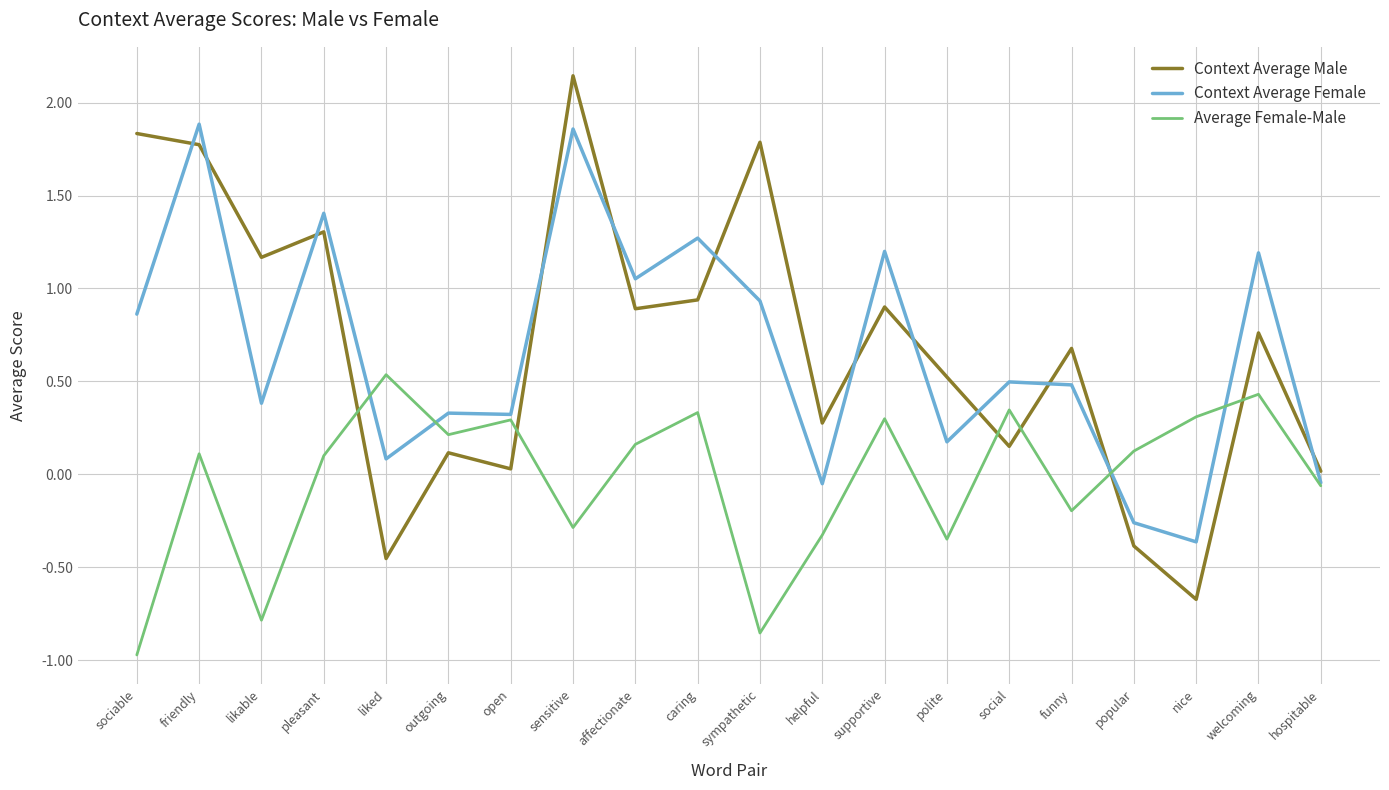

List the series in order of their peak value, highest first.

Context Average Male, Context Average Female, Average Female-Male